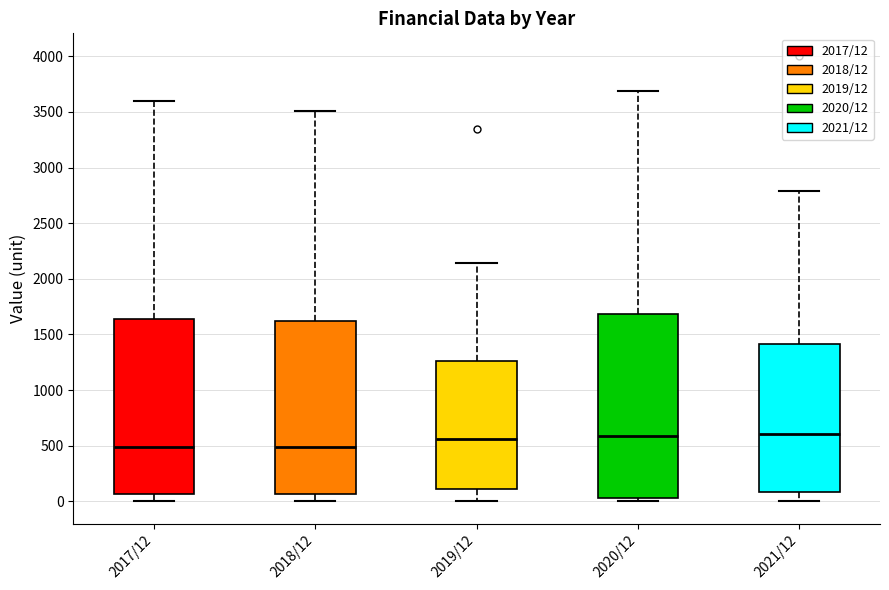

Reading left to right, read every box against the y-axis: the position of its median line, the range the box covers, and the ends of its whiskers. The values are not printed on the chart, so give them approximately, as read against the axis.

2017/12: median 500, box 50 to 1650, whiskers 0 to 3600
2018/12: median 500, box 50 to 1600, whiskers 0 to 3500
2019/12: median 550, box 100 to 1250, whiskers 0 to 2150
2020/12: median 600, box 50 to 1700, whiskers 0 to 3700
2021/12: median 600, box 100 to 1400, whiskers 0 to 2800